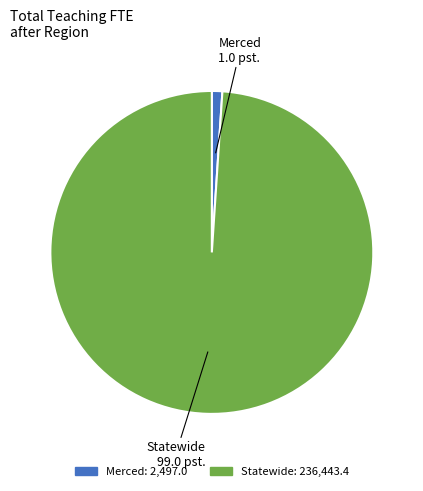

Count the number of slices in the pie.

2